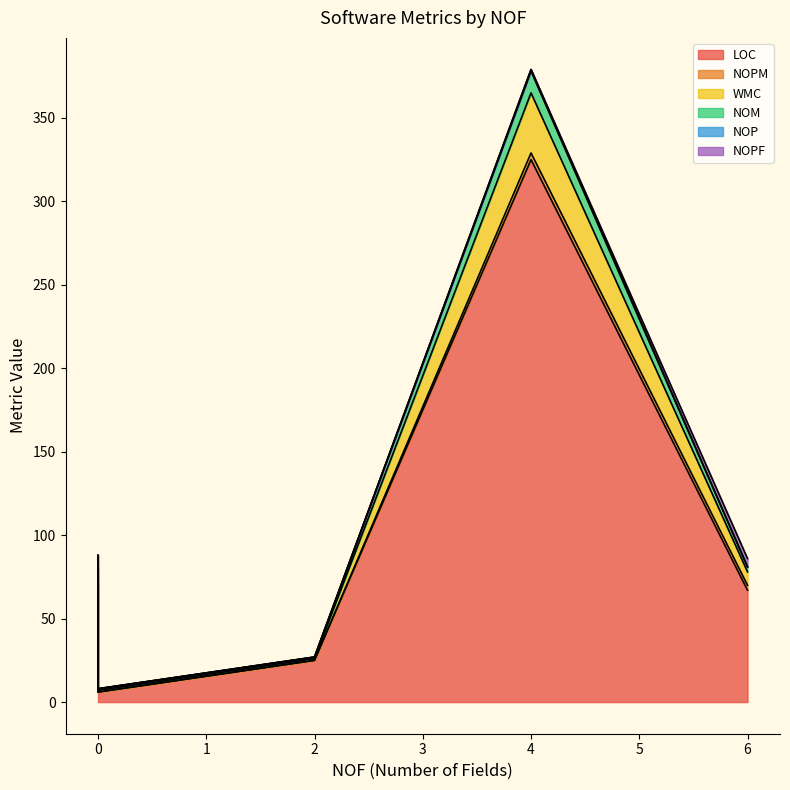

True or false: WMC has more than 1 points higher than both neighbors.

True